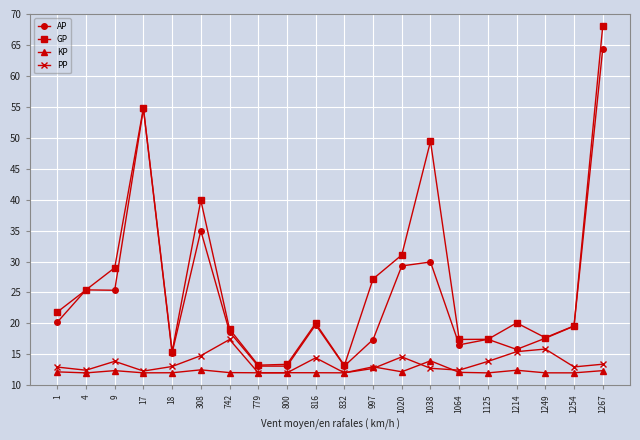

What is the approximate value of GP at 308?

39.9